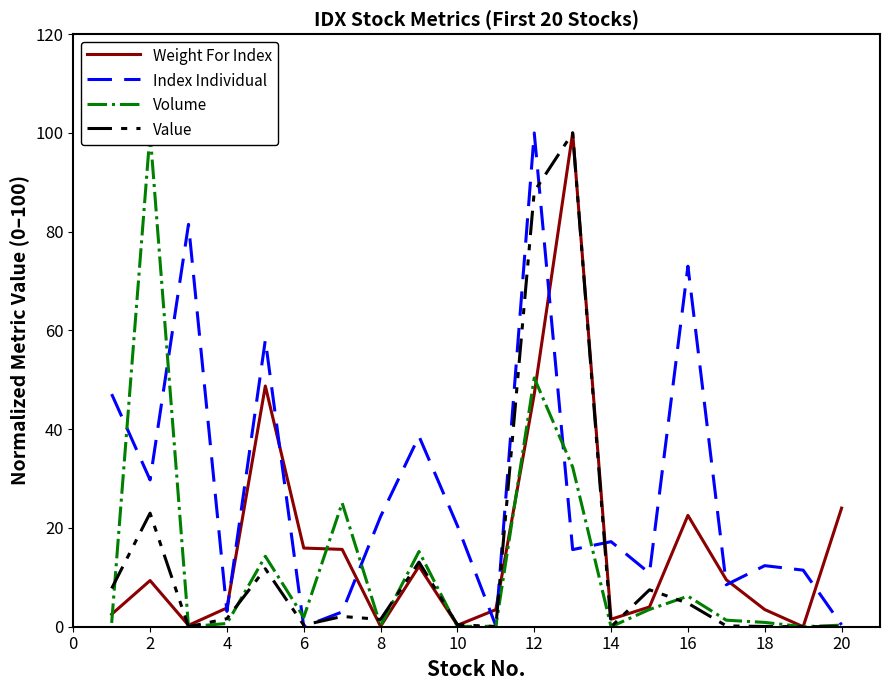

What is the greatest value displayed?

100.0